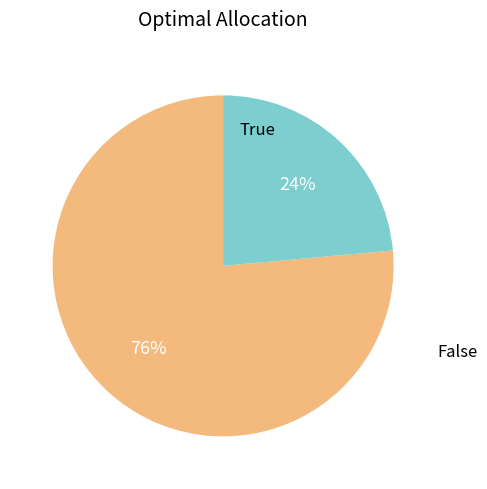

To the nearest percent, what is the average slice percentage?

50%